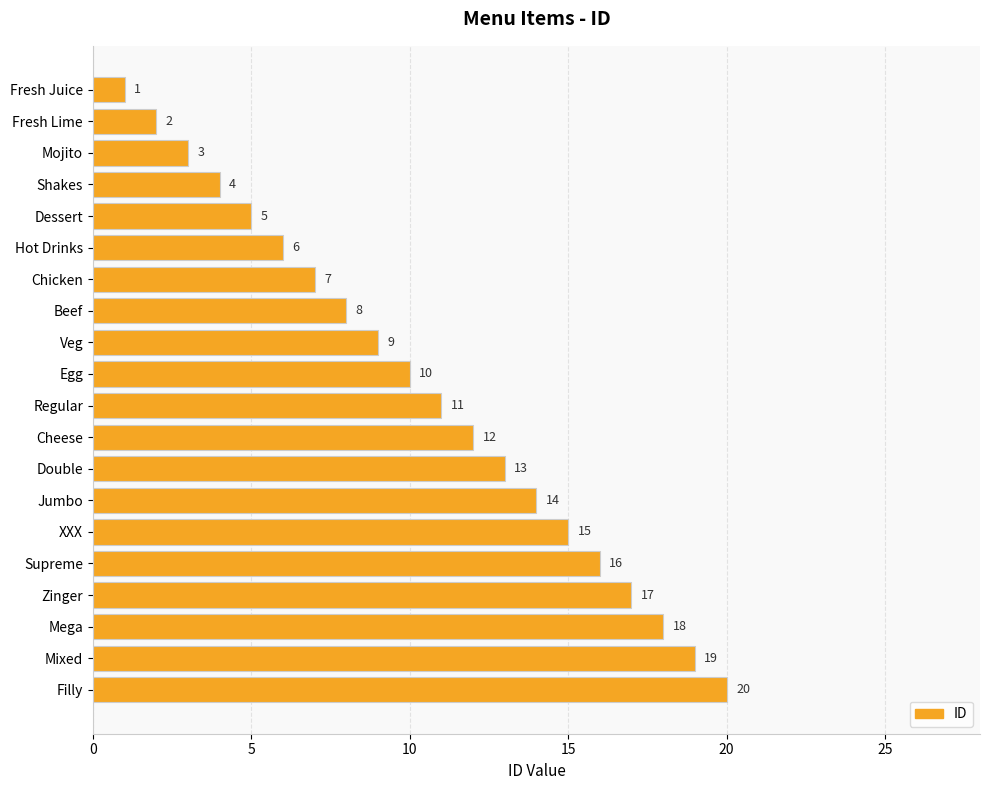

What is the difference between the maximum and minimum values?

19